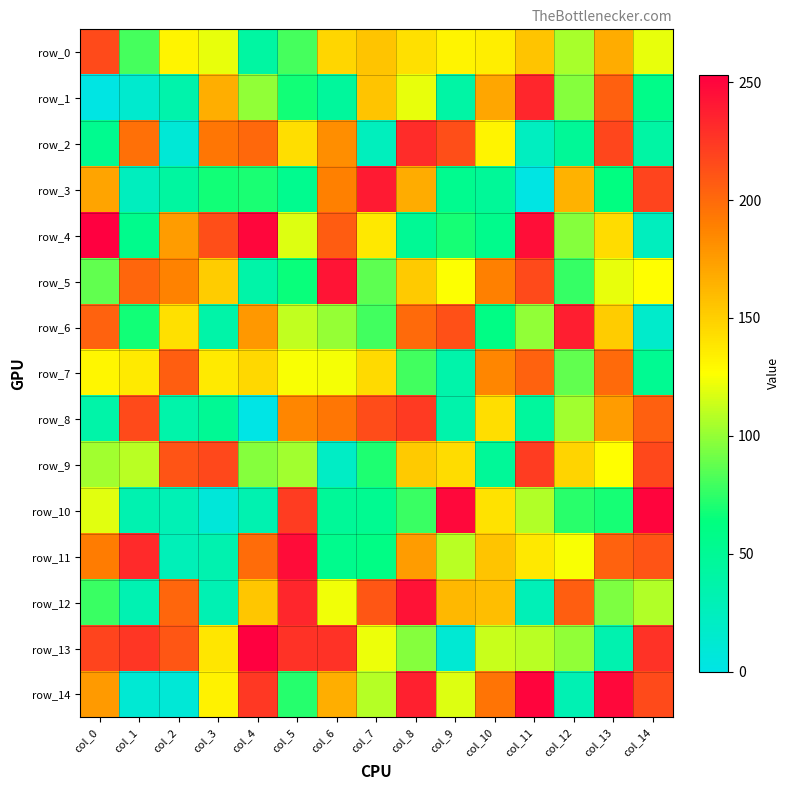

Rank the series by their maximum value, from highest to lowest.

row_4, row_13, row_10, row_14, row_11, row_12, row_5, row_3, row_6, row_1, row_2, row_8, row_9, row_0, row_7